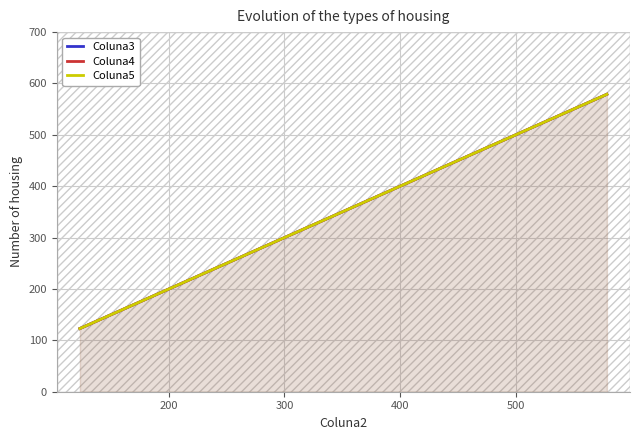

How many series are shown in this chart?

3